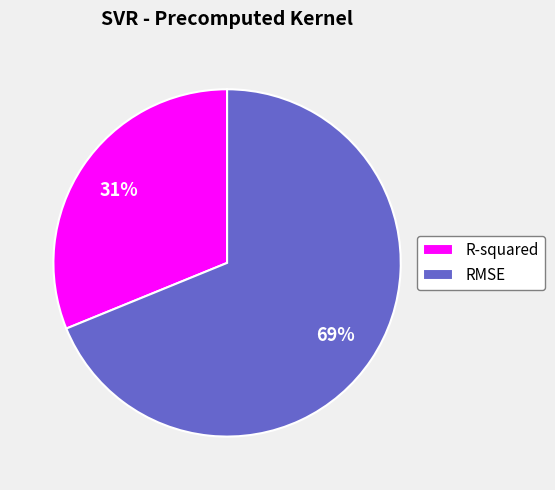

How many slices are in this pie chart?

2